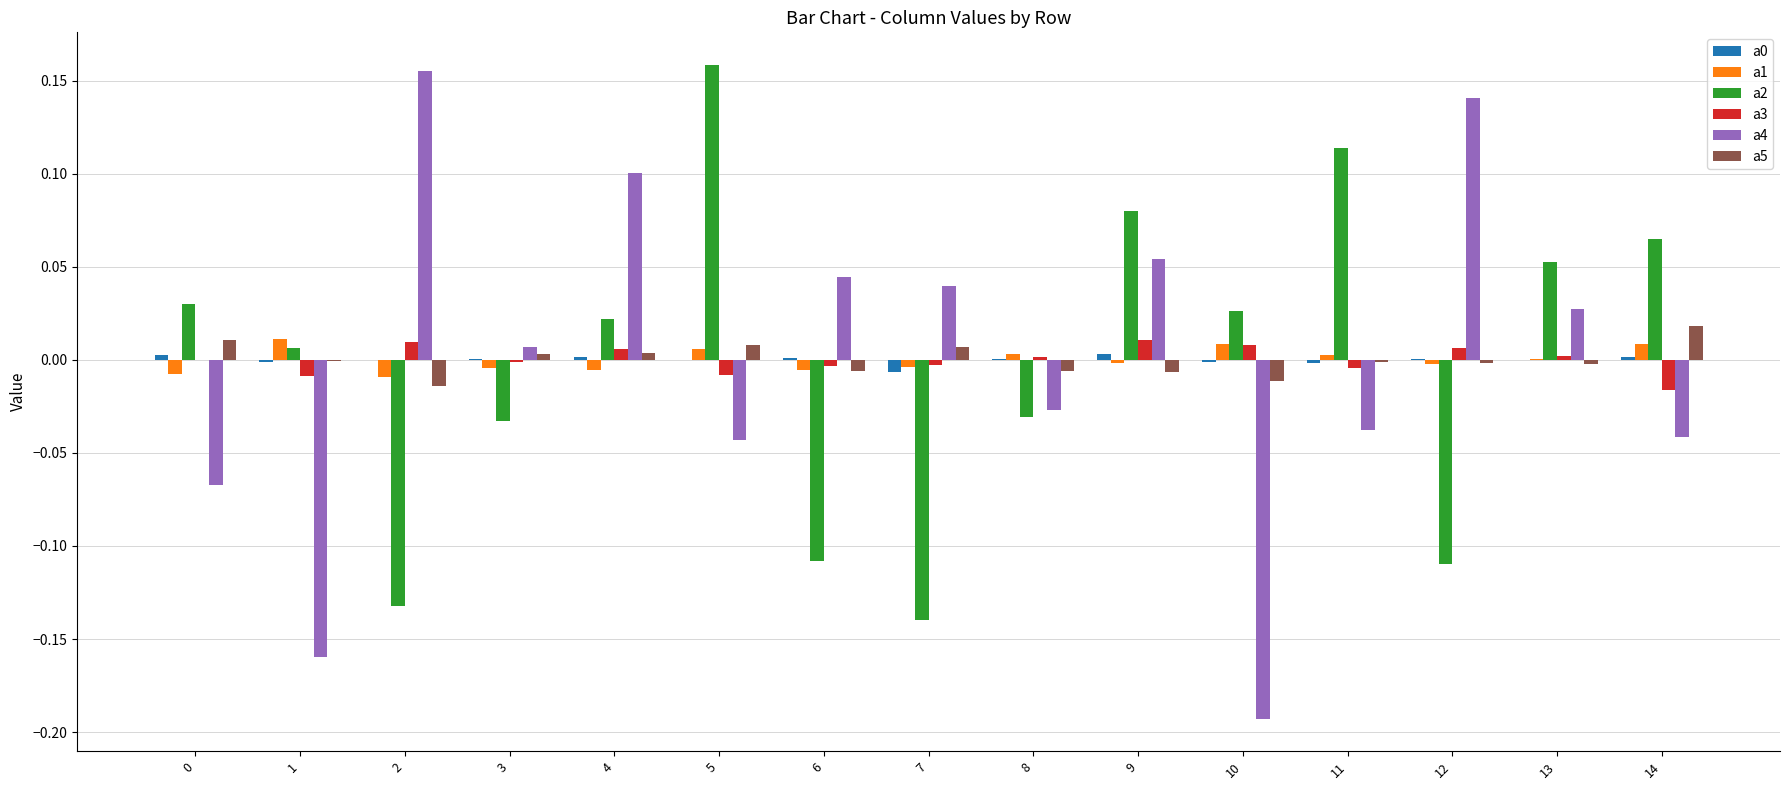

The a4 series shows 0.0 at 7. True or false?

True